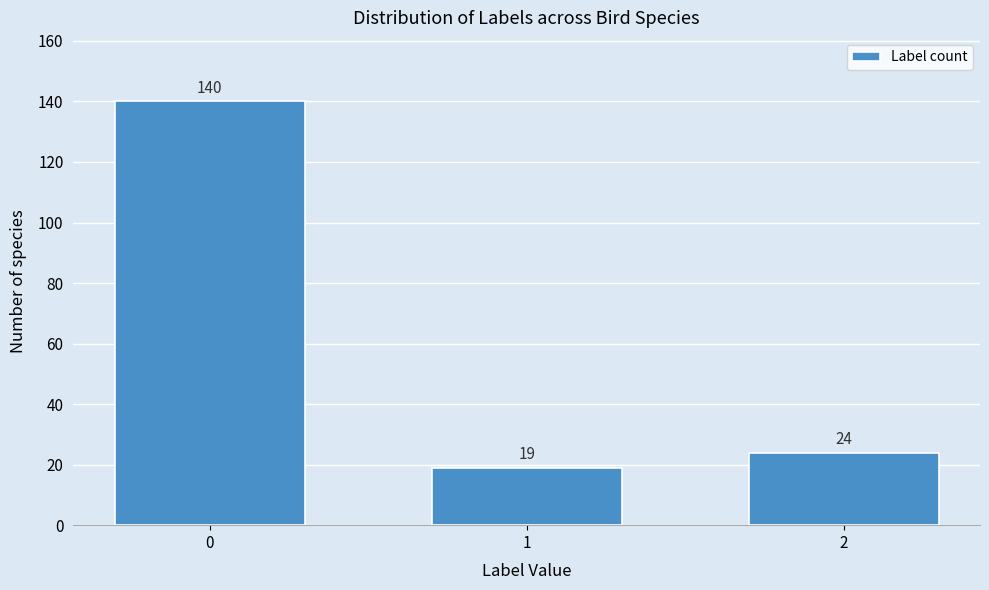

Reading left to right, what are all the values shown in this chart?

140	19	24